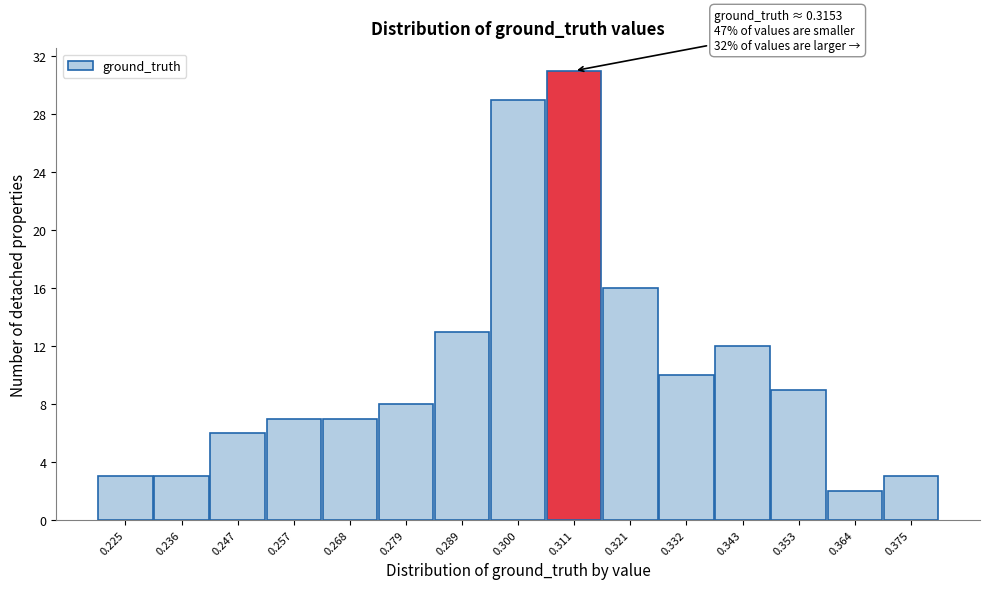

Over which range of the x-axis is the bar tallest?

0.306 to 0.316